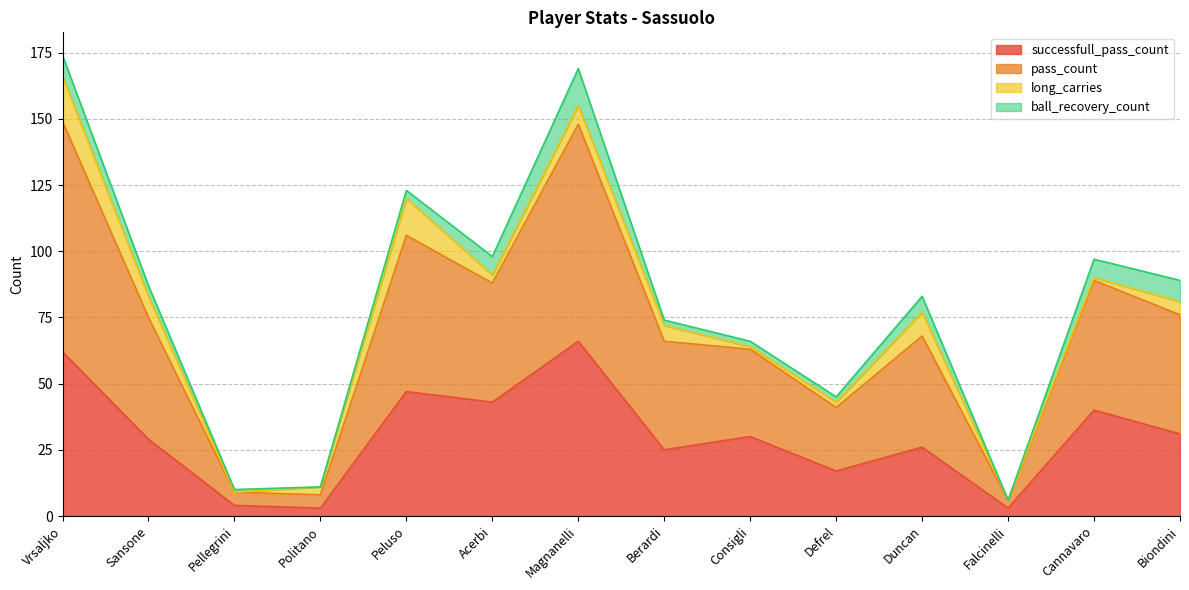

At which category does pass_count reach its first local valley?

Pellegrini